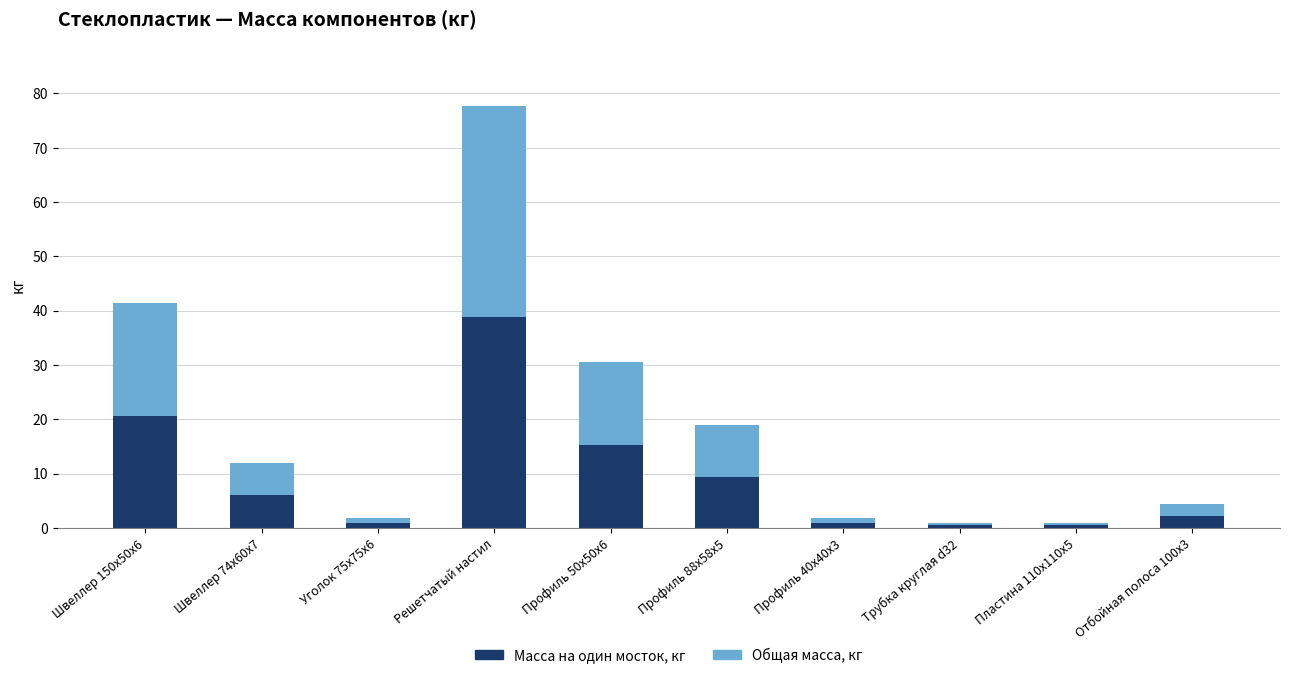

At which label is Масса на один мосток, кг closest to 19?

Швеллер 150x50x6